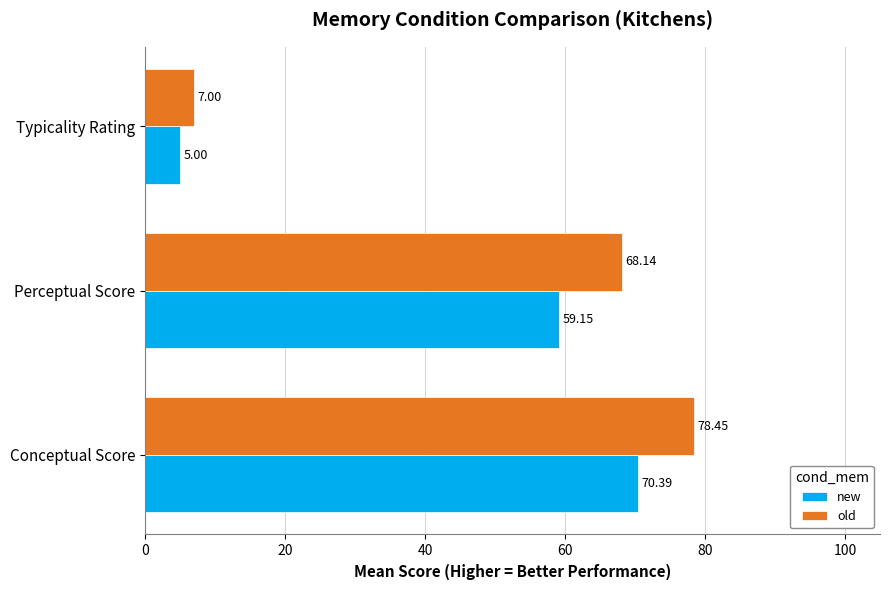

Which series has the largest range (max minus min)?

old